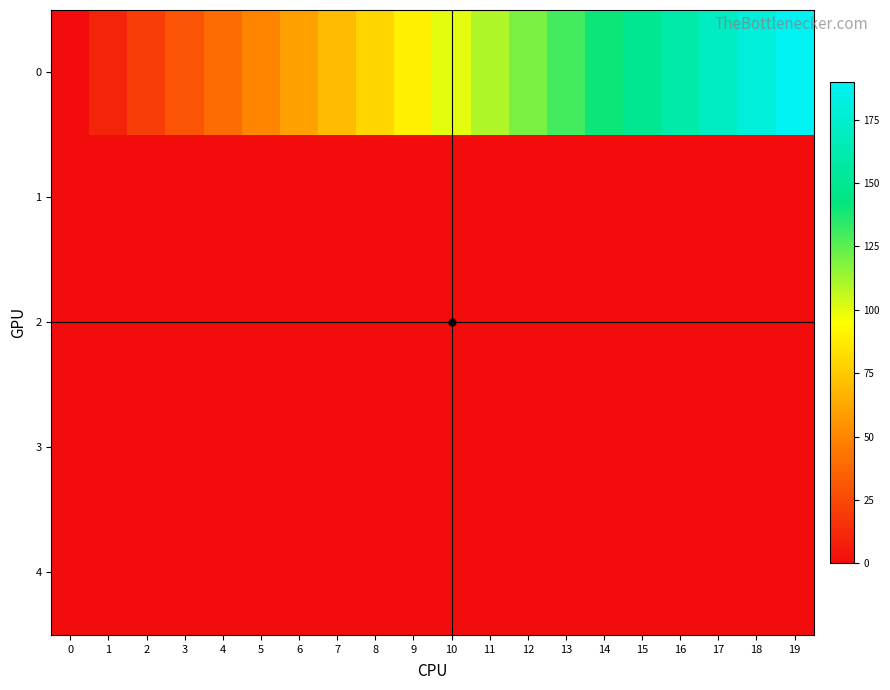

What is the maximum value shown in the chart?

190.0